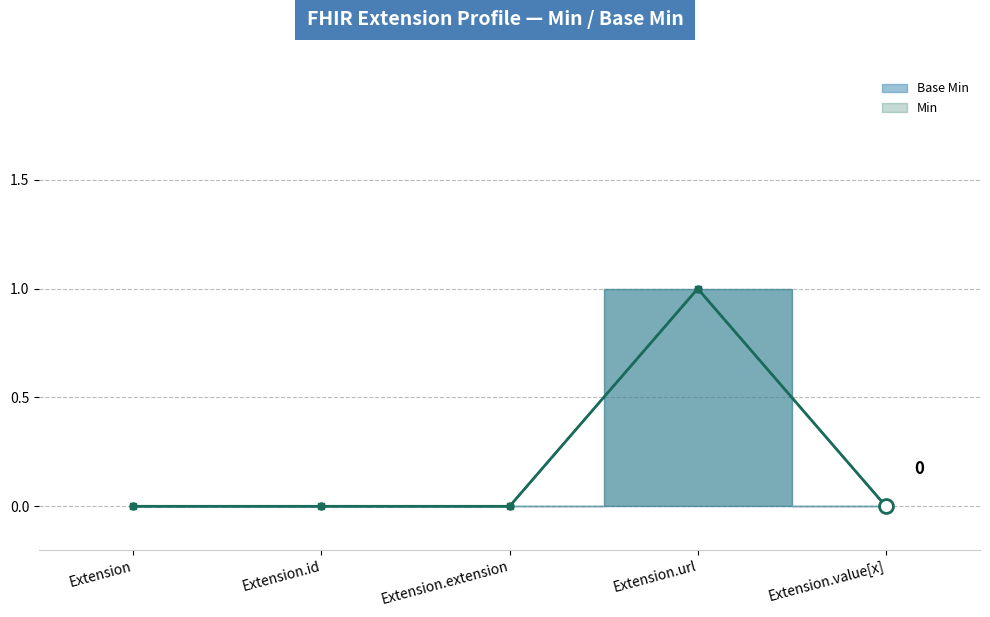

True or false: Base Min line has more than 1 points higher than both neighbors.

False